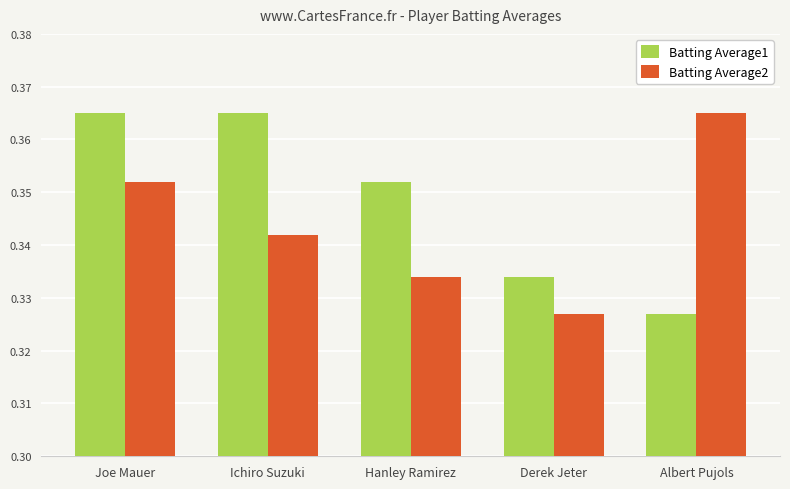

Is it true that Batting Average2 equals 0.6 at Ichiro Suzuki?

False